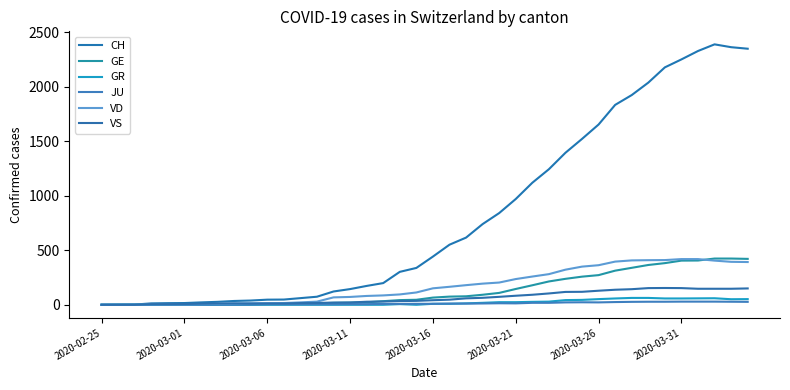

Reading left to right, list all the values displayed in this chart.

CH: 0	1	2	13	15	16	22	27	35	39	47	48	61	74	122	144	173	199	302	338	442	551	616	740	841	970	1119	1243	1394	1521	1653	1833	1923	2037	2177	2250	2327	2388	2362	2348
GE: 0	1	1	2	3	3	3	4	4	5	7	7	9	13	18	20	23	33	43	46	66	75	78	92	109	145	179	214	238	258	272	313	339	365	382	405	406	424	424	421
GR: 0	0	0	0	0	0	0	0	0	0	0	0	0	0	0	0	0	0	6	0	9	9	13	18	24	24	27	29	43	45	52	58	63	63	58	58	59	60	51	52
JU: 0	0	1	1	1	1	1	1	1	2	5	5	5	5	5	6	6	8	8	9	9	11	11	12	14	13	18	18	22	23	22	25	27	28	28	29	29	29	28	27
VD: 0	0	0	4	4	4	6	8	11	14	15	16	22	29	68	72	81	86	95	113	151	165	180	194	204	236	259	281	322	350	363	396	407	409	410	419	419	405	394	392
VS: 0	0	0	6	6	7	10	12	13	11	12	12	16	17	20	21	28	30	34	36	42	47	59	64	73	83	92	104	118	119	129	138	143	153	154	153	147	147	147	150